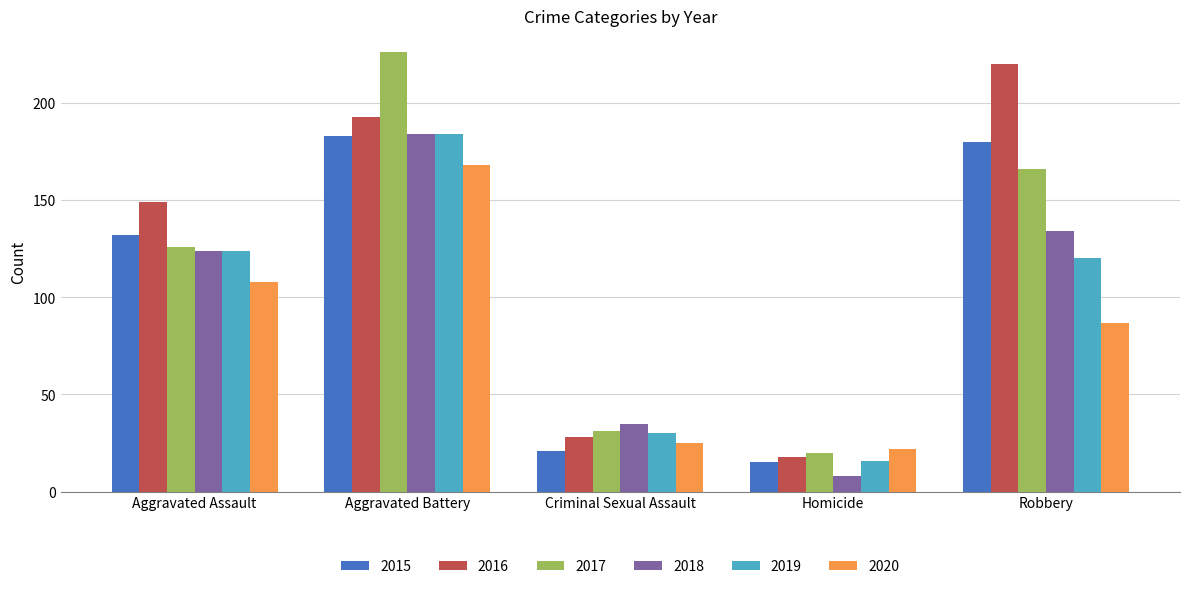

Is it true that 2017 equals 166 at Robbery?

True